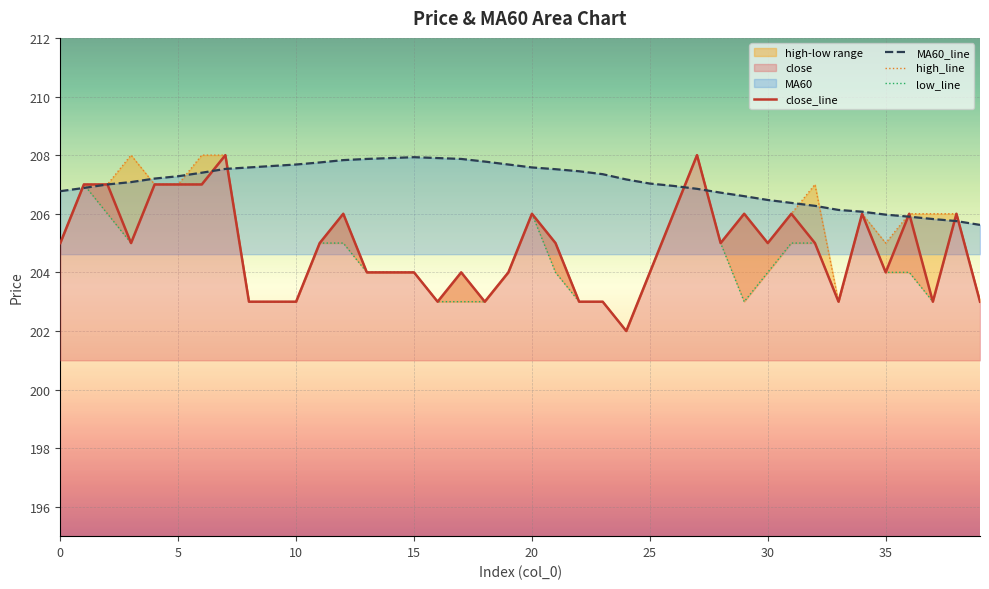

True or false: MA60_line has a value of 119.0 at 5.

False